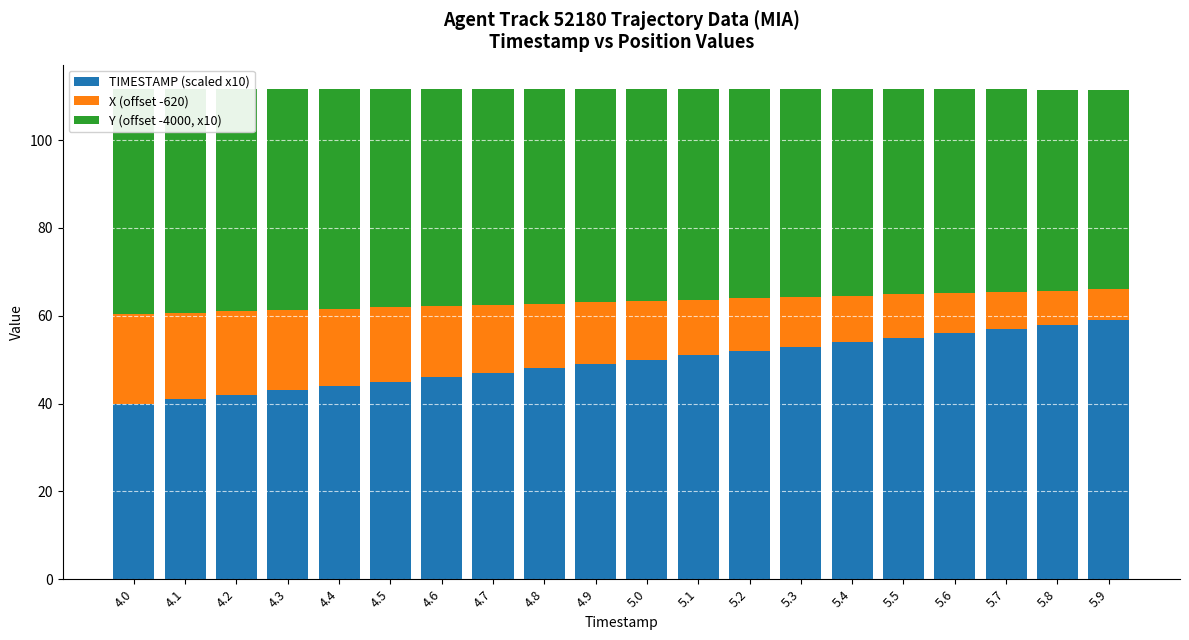

Is the value of TIMESTAMP (scaled x10) at 4.0 greater than the value of Y (offset -4000, x10) at 5.4?

No